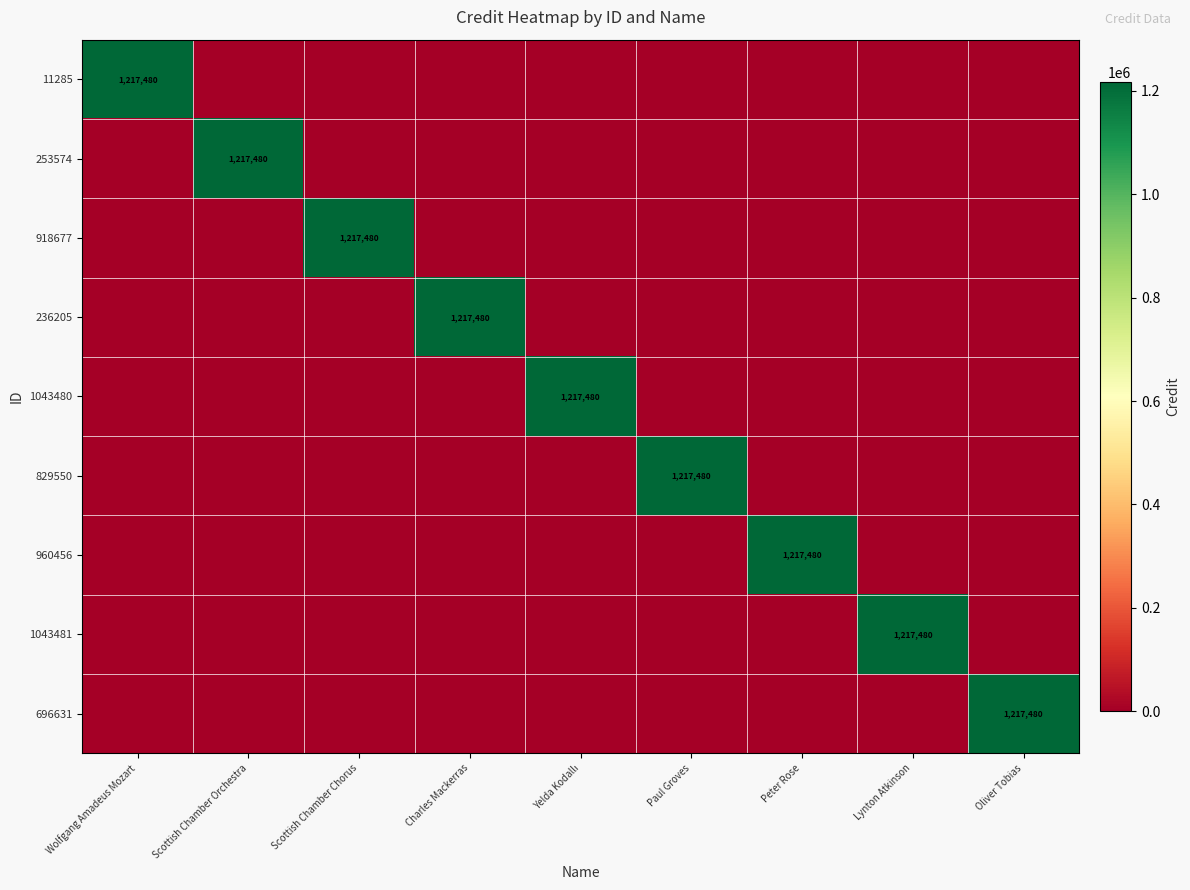

The 236205 series shows -657843 at Lynton Atkinson. True or false?

False